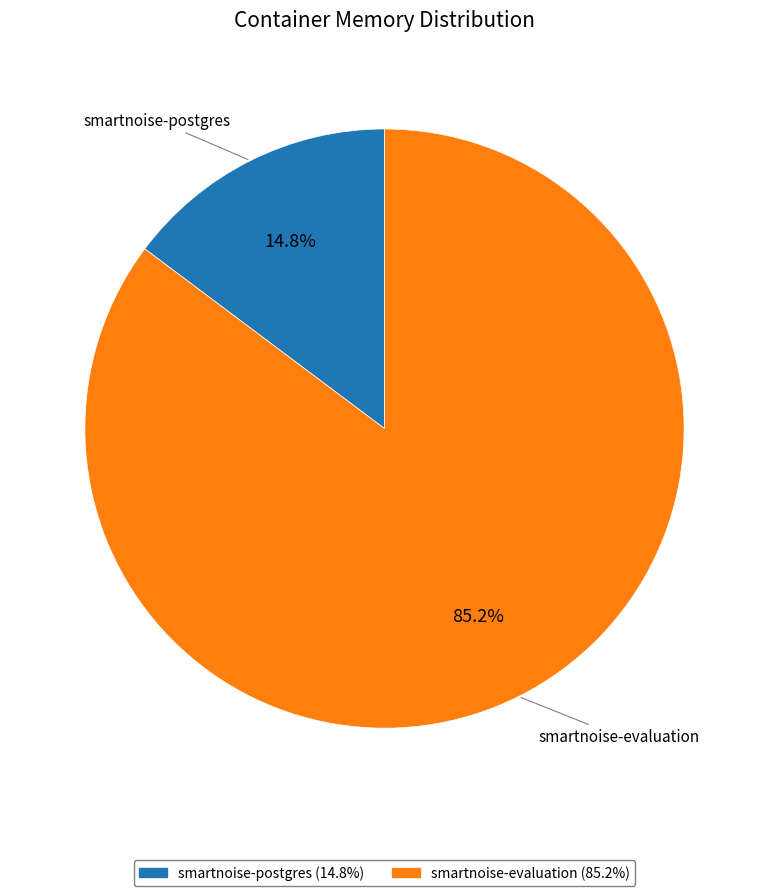

Rank the categories by value from lowest to highest.

smartnoise-postgres, smartnoise-evaluation